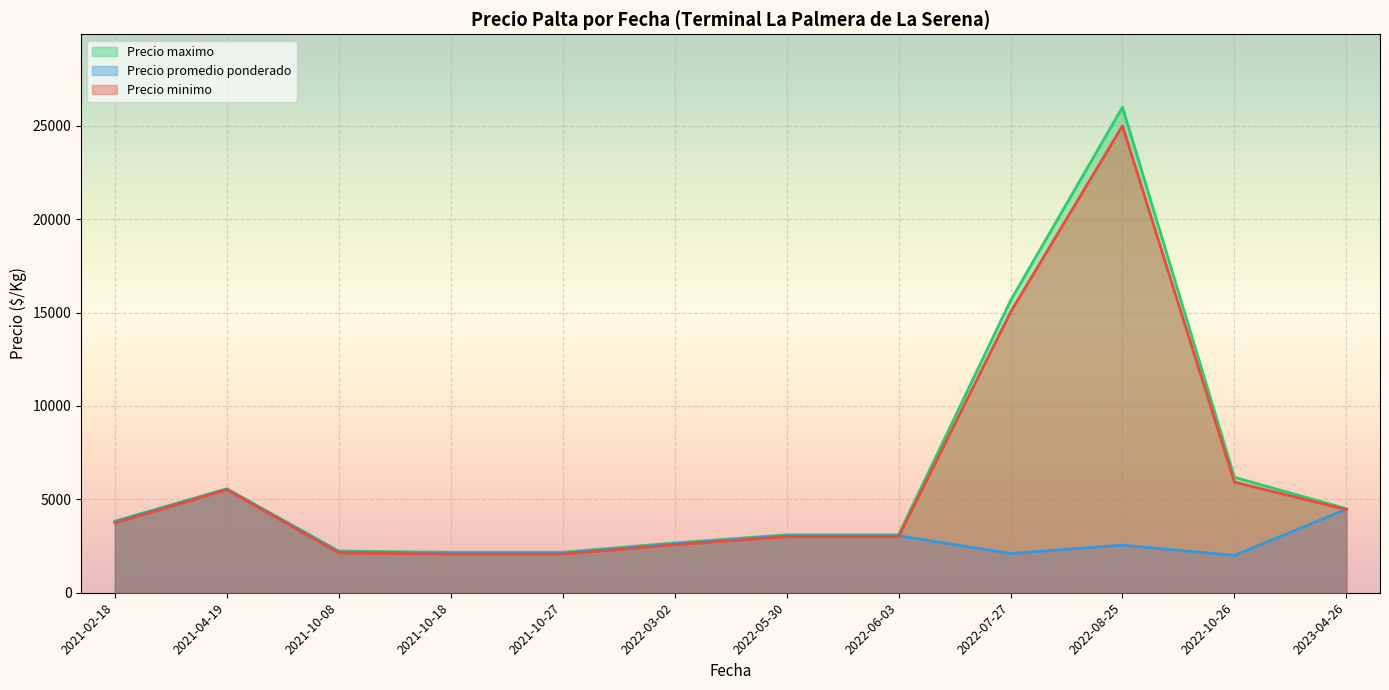

What is the total value across all series at 2022-07-27?

32760.0